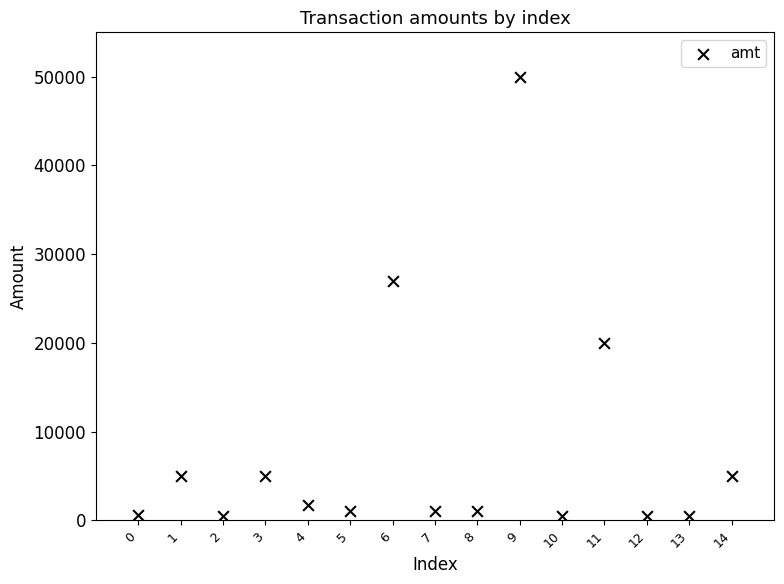

What is the range of Y values (max minus min)?

49500.0